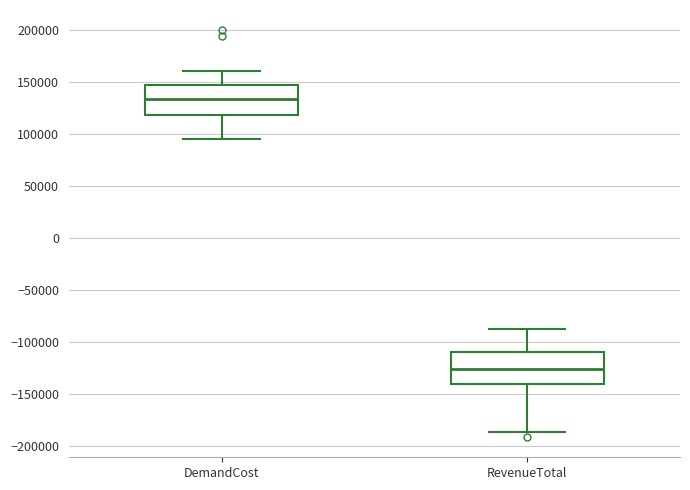

Where is the upper edge of the box for RevenueTotal on the y-axis? The values are not printed on the chart, so give them approximately, as read against the axis.

-110000